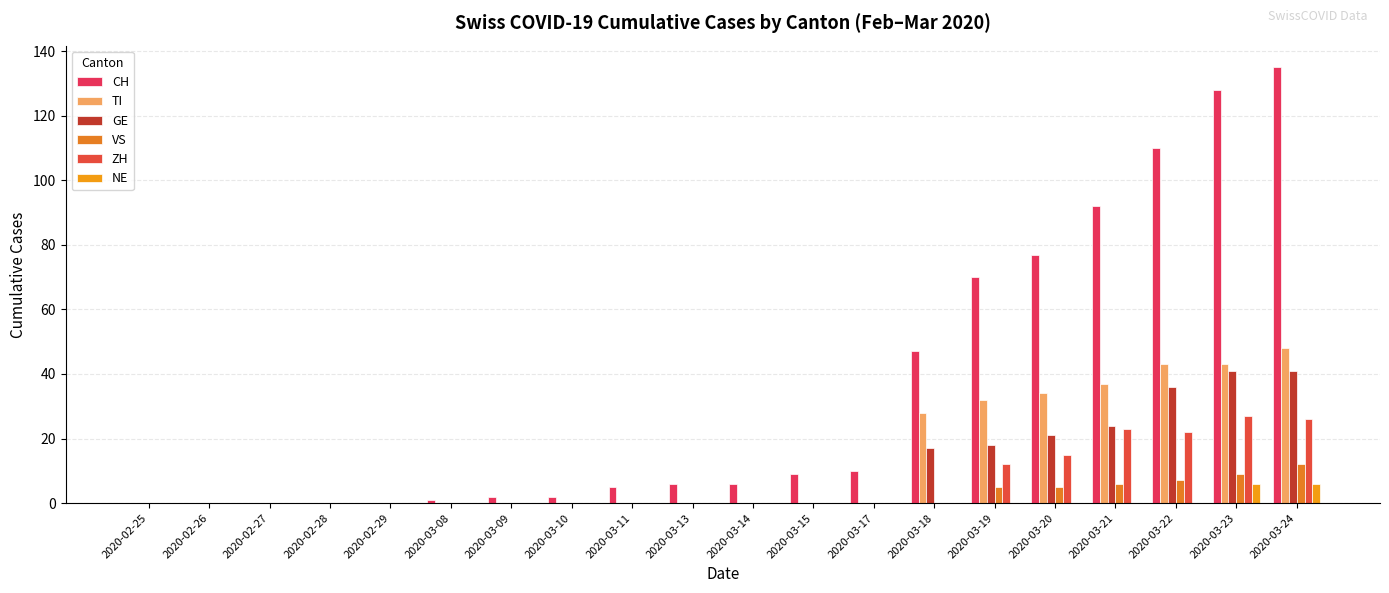

At which category is the sum across all series the highest?

2020-03-24